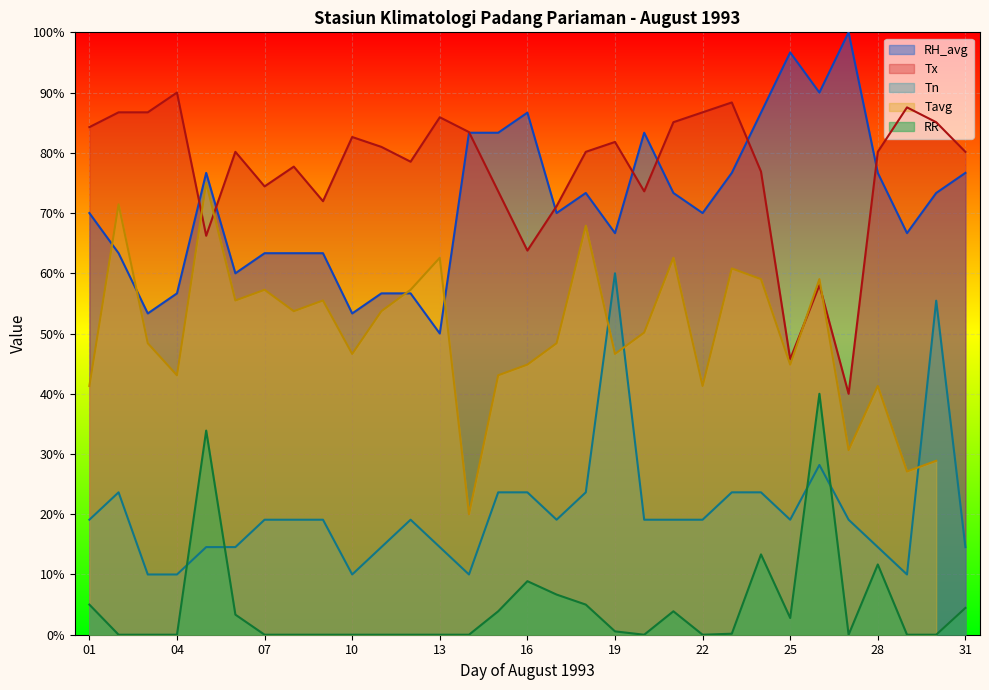

Is it true that Tx equals 128.1 at 03?

False